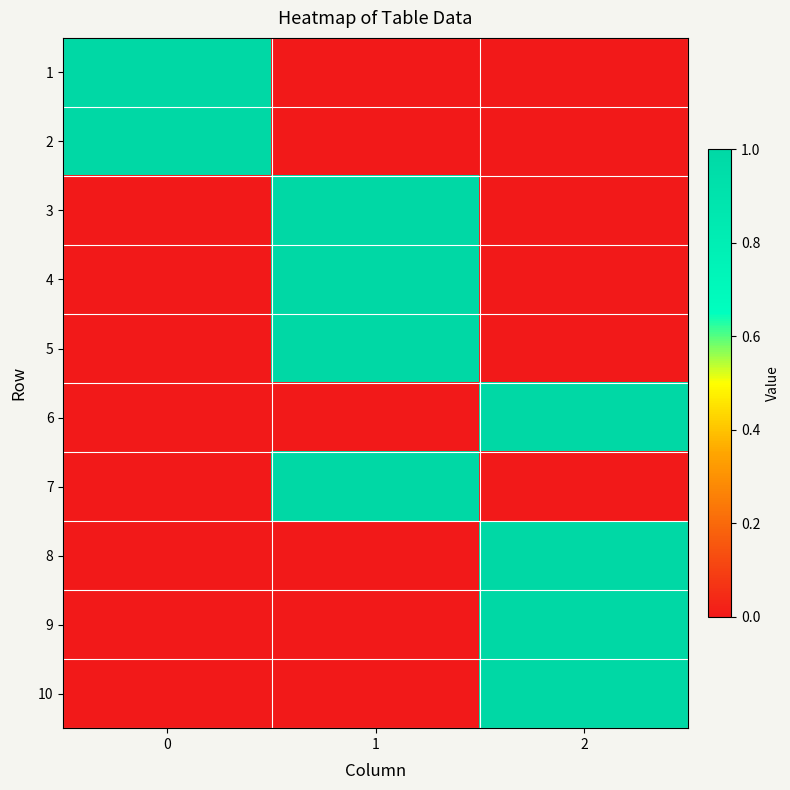

At which category does the chart reach its minimum across all series?

1